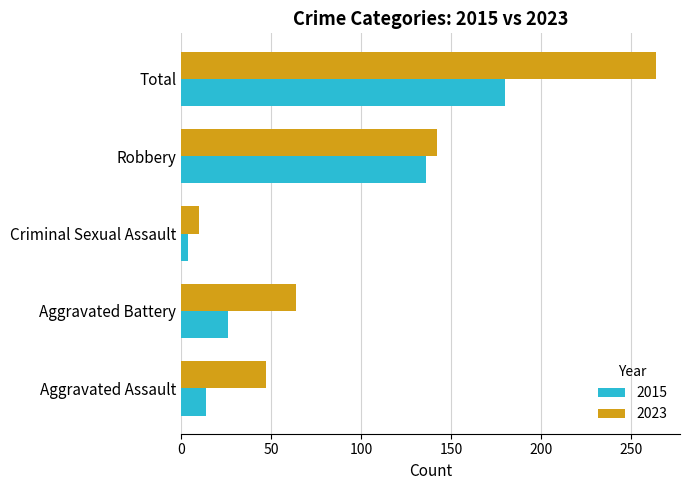

Is it true that 2023 equals 264 at Total?

True